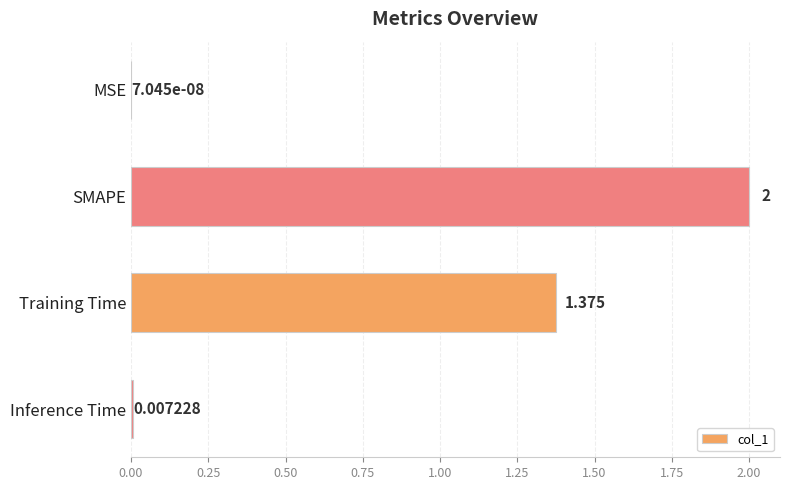

Are the bars horizontal?

Yes